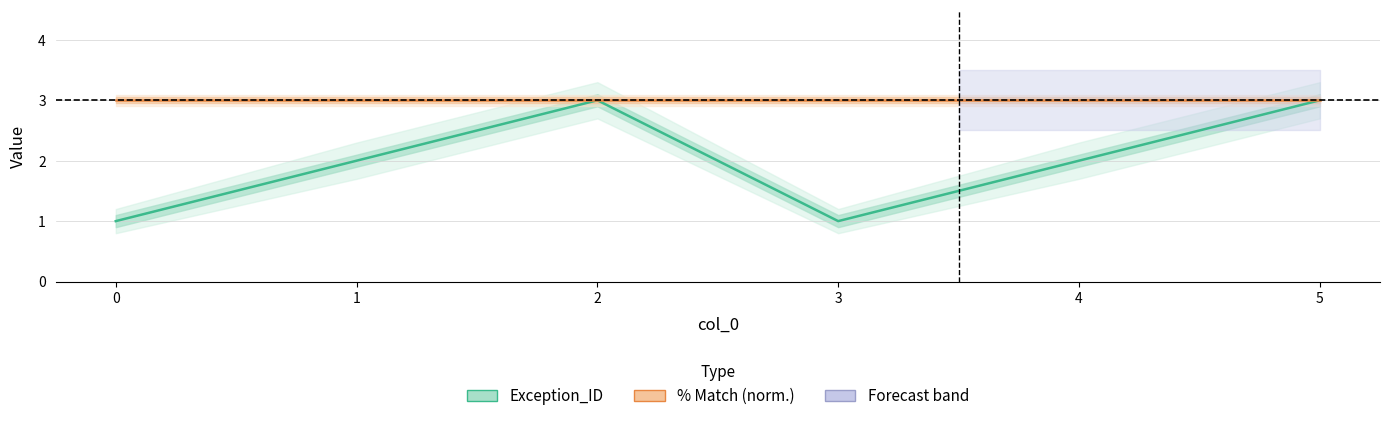

List the series in order of their peak value, lowest first.

Exception_ID, % Match (norm.)